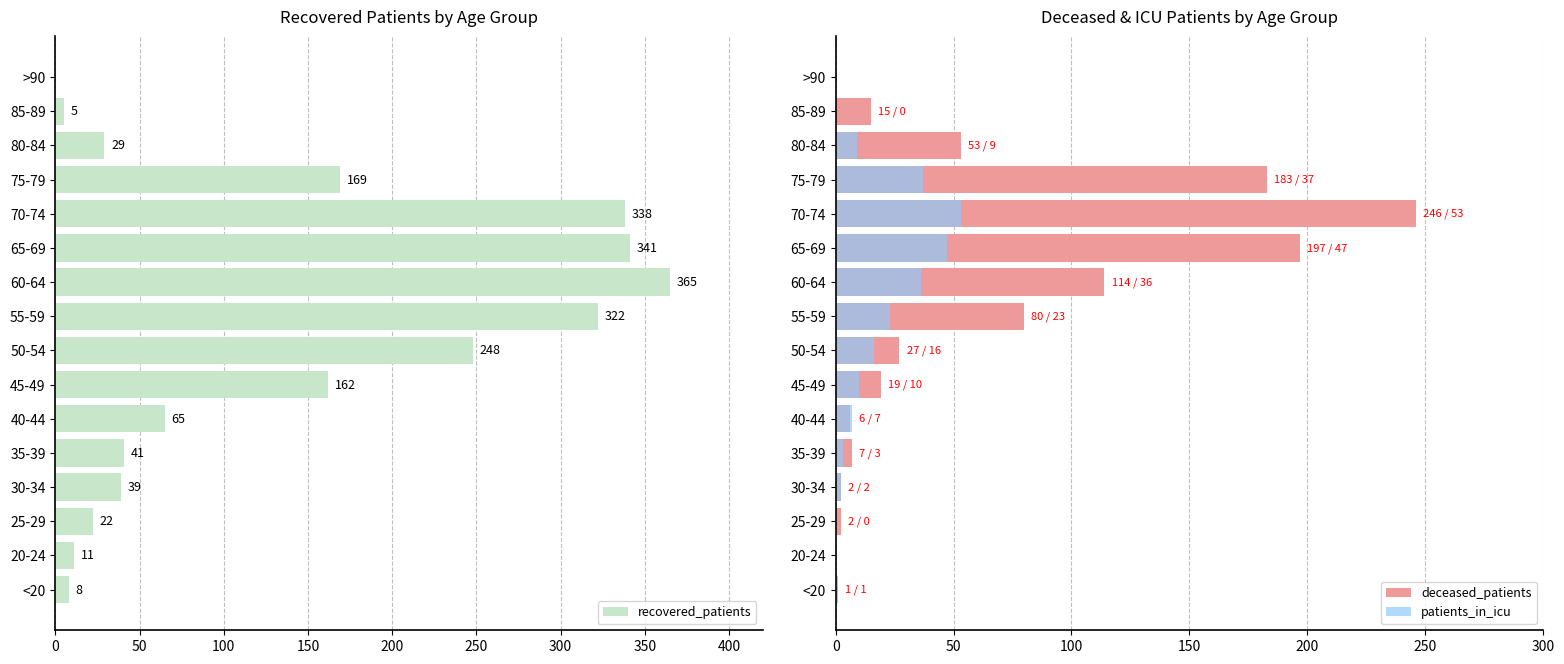

What is the sum of all recovered_patients values?

2165